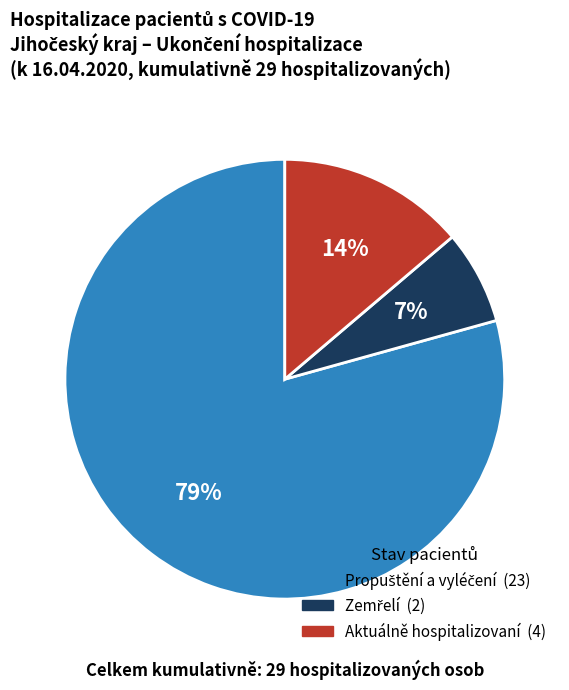

To the nearest percent, what is the average slice percentage?

33%